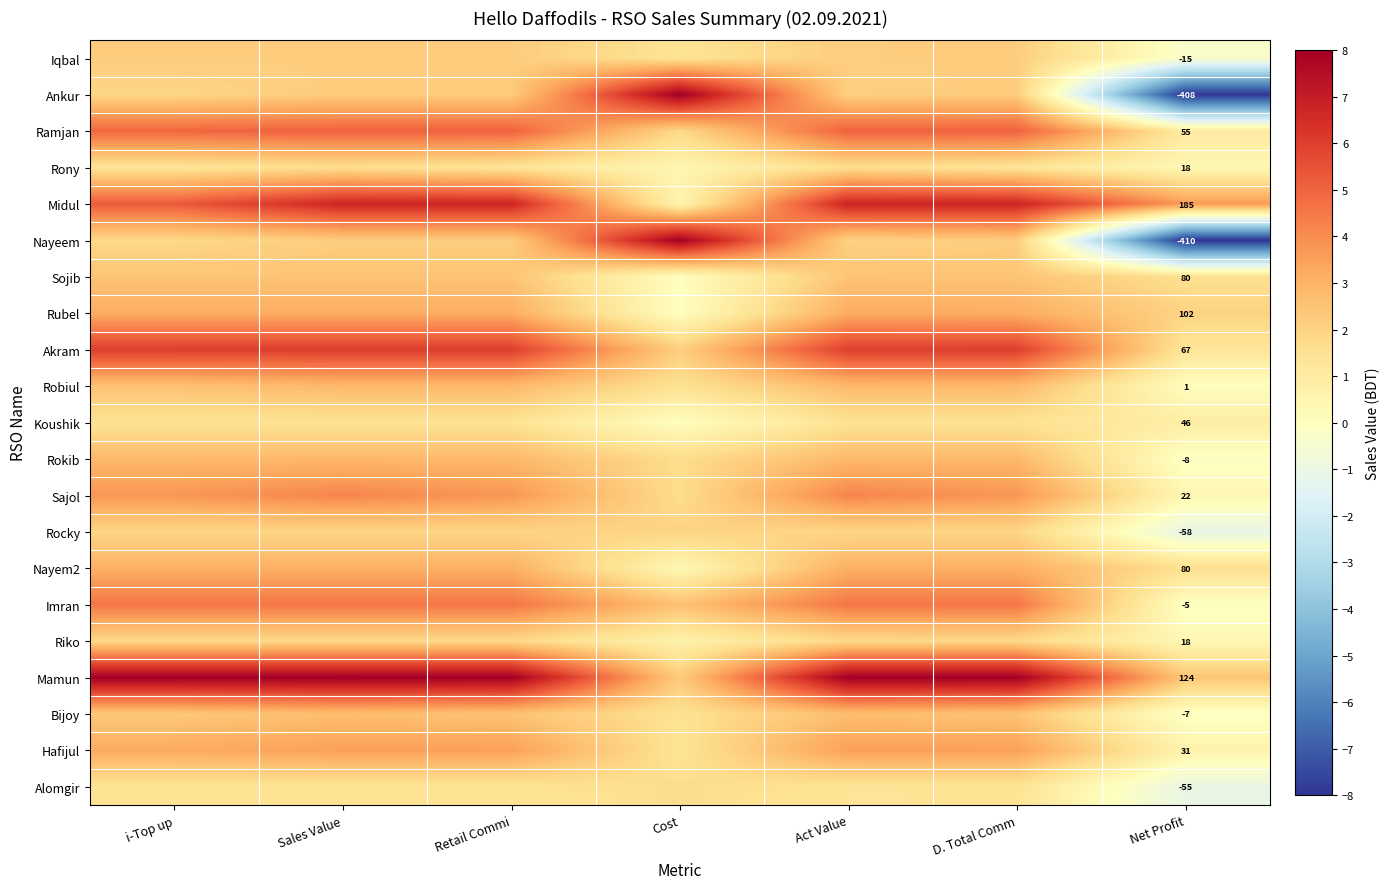

Count the number of data series in this chart.

21